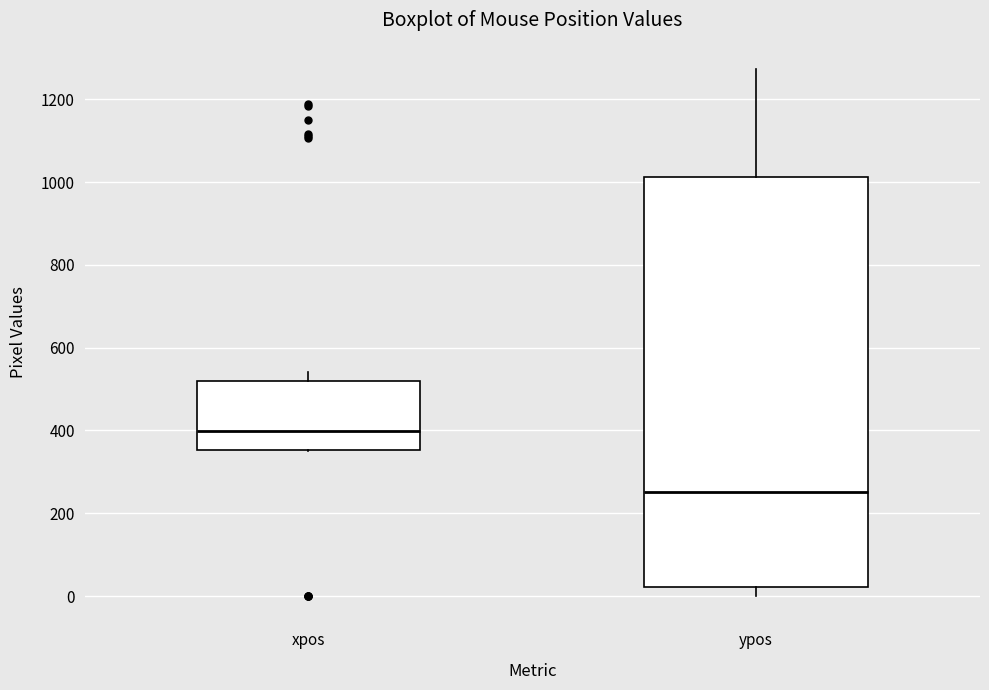

Reading left to right, transcribe this box plot: for each box, give where its median line is, the range the box spans, and where its two whiskers end, as read against the y-axis. The values are not printed on the chart, so give them approximately, as read against the axis.

xpos: median 400, box 360 to 520, whiskers 360 to 540
ypos: median 260, box 20 to 1020, whiskers 0 to 1280